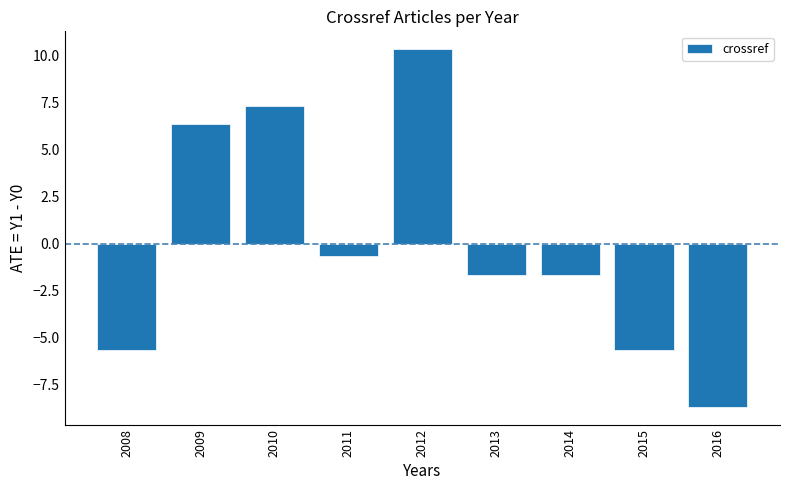

What value does the data have at 2013?

-1.7